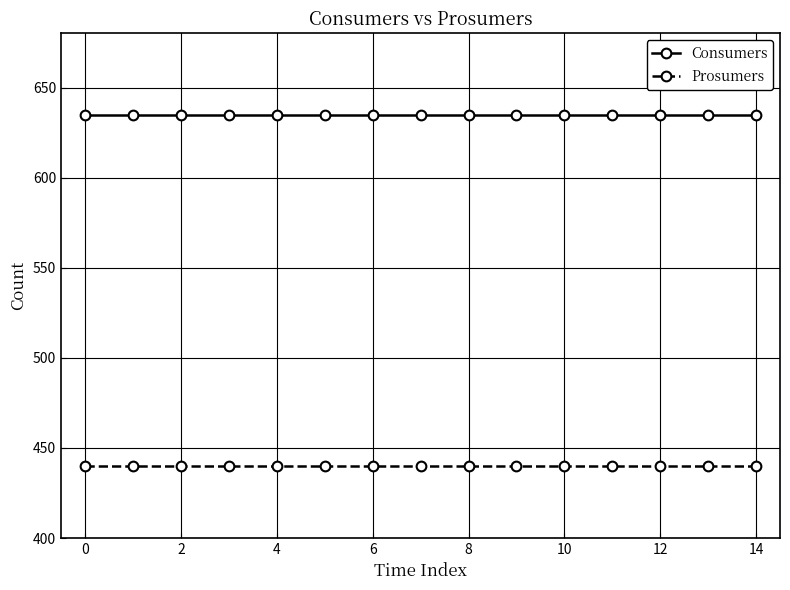

Rank the series by their average value, from highest to lowest.

Consumers, Prosumers